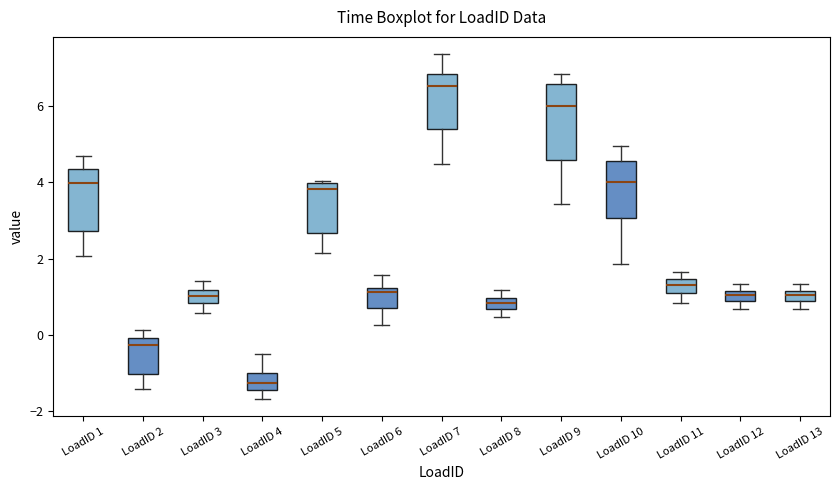

Which box is the tallest, from its lower edge to its upper edge?

LoadID 9